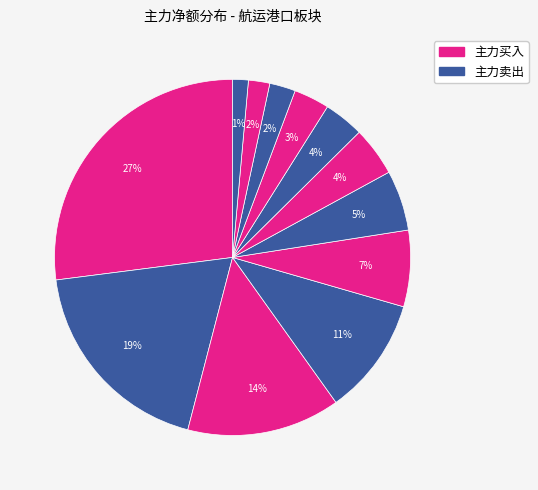

To the nearest percent, what is the average slice percentage?

8%